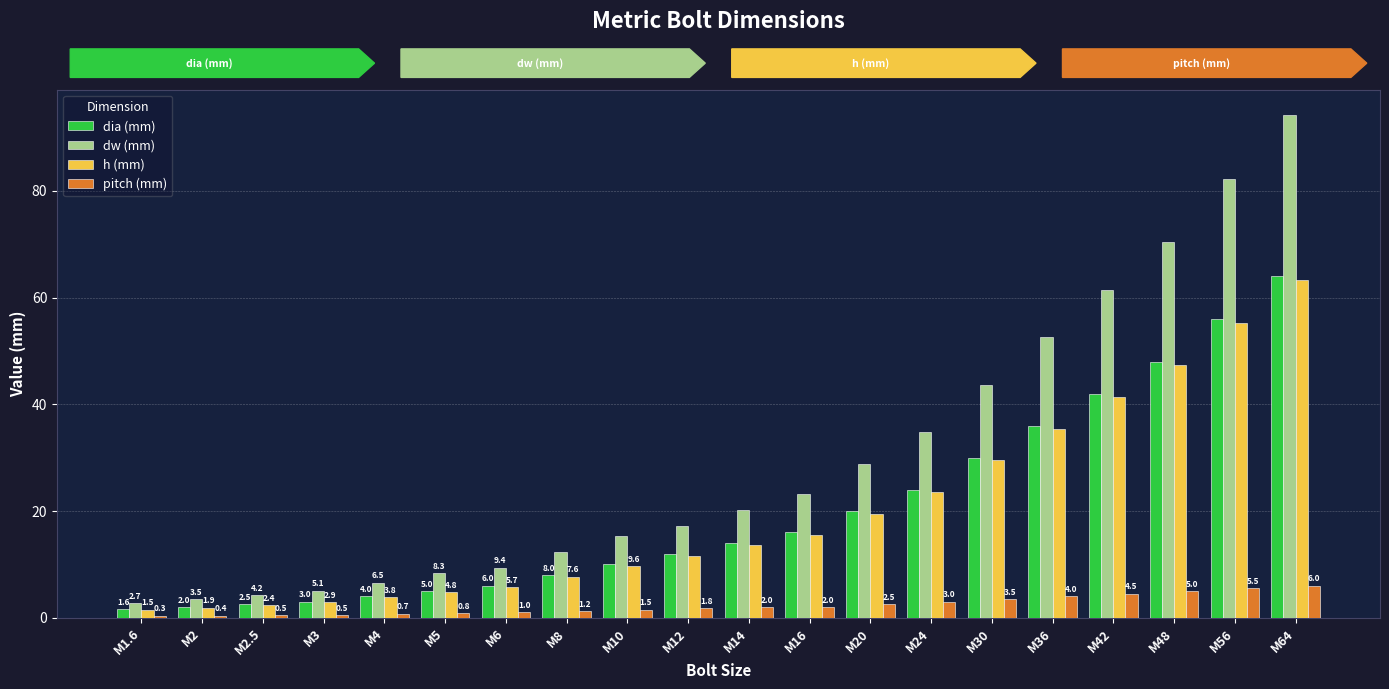

What are all the series names shown in the legend?

dia (mm), dw (mm), h (mm), pitch (mm)